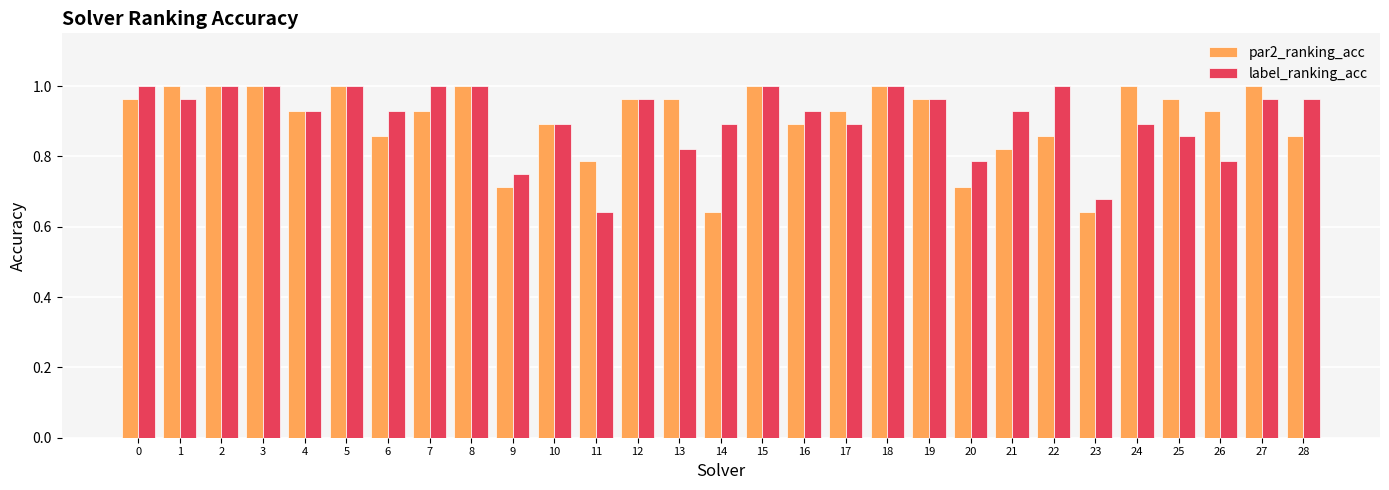

Between 5 and 24, which series saw the biggest shift?

label_ranking_acc